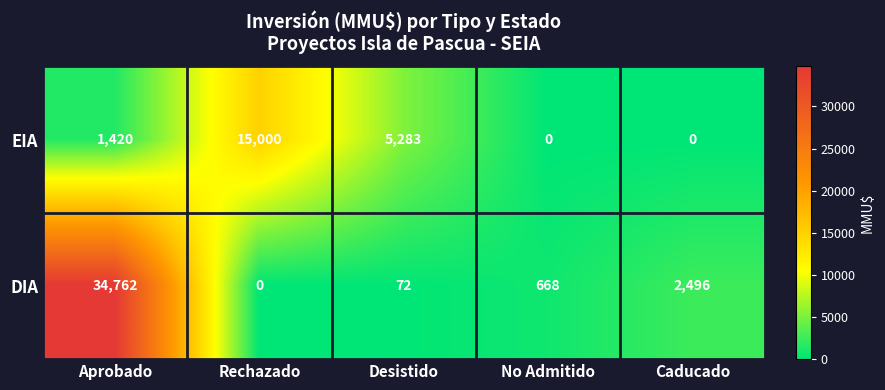

List the series in order of their peak value, lowest first.

EIA, DIA